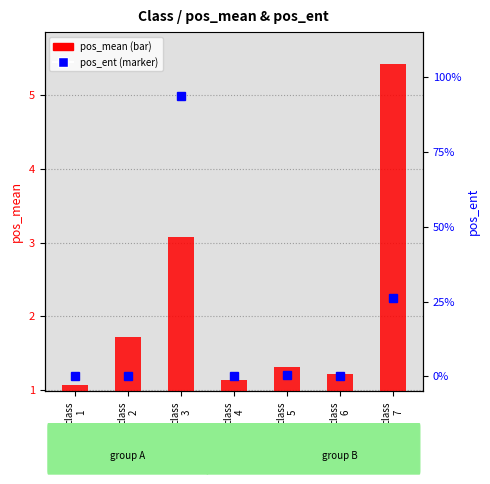

Which series has the widest spread of values?

pos_mean